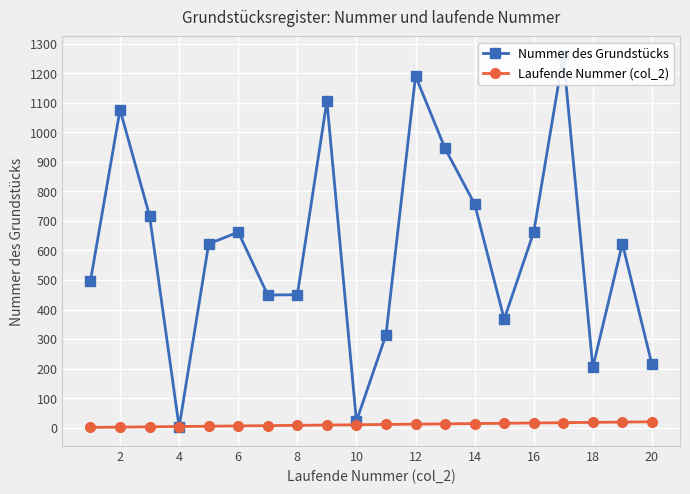

Between 16 and 16, which is larger?

16